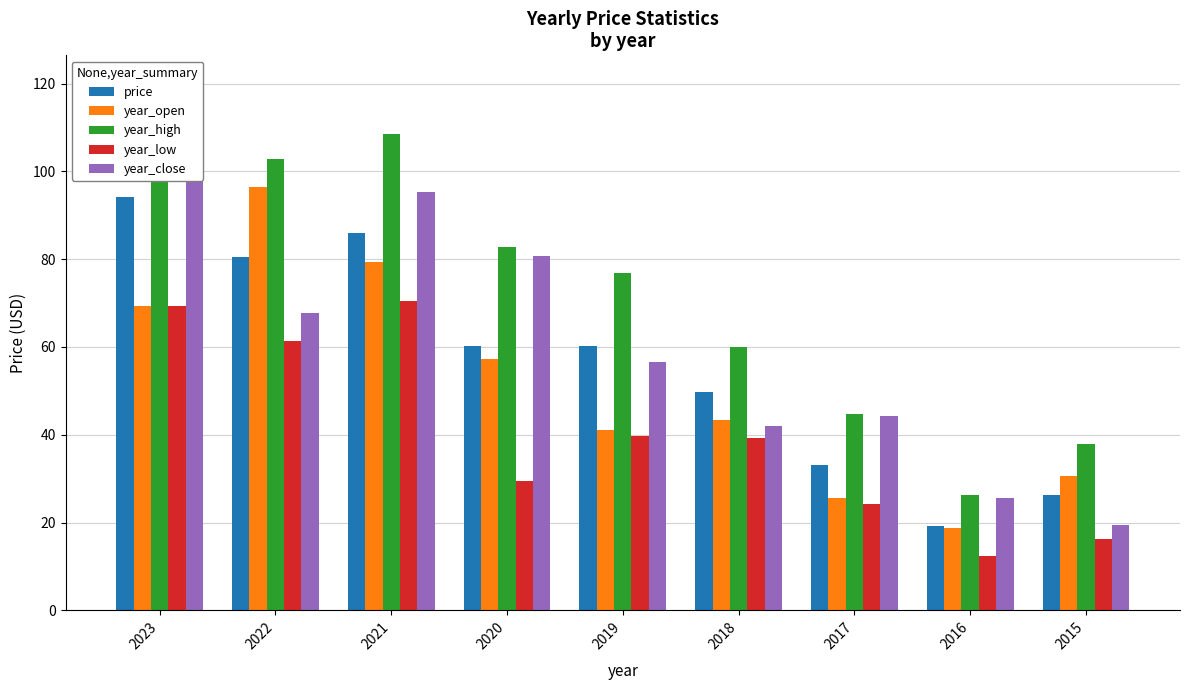

What is the spread (max minus min) of values at 2017?

20.5